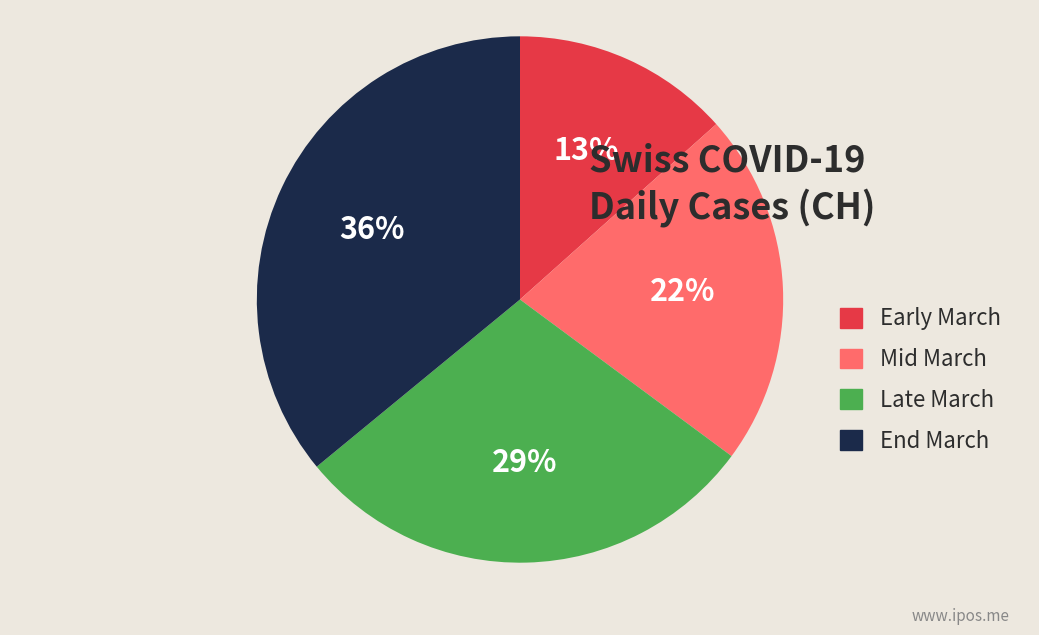

What percentage is the End March slice, to the nearest percent?

36%